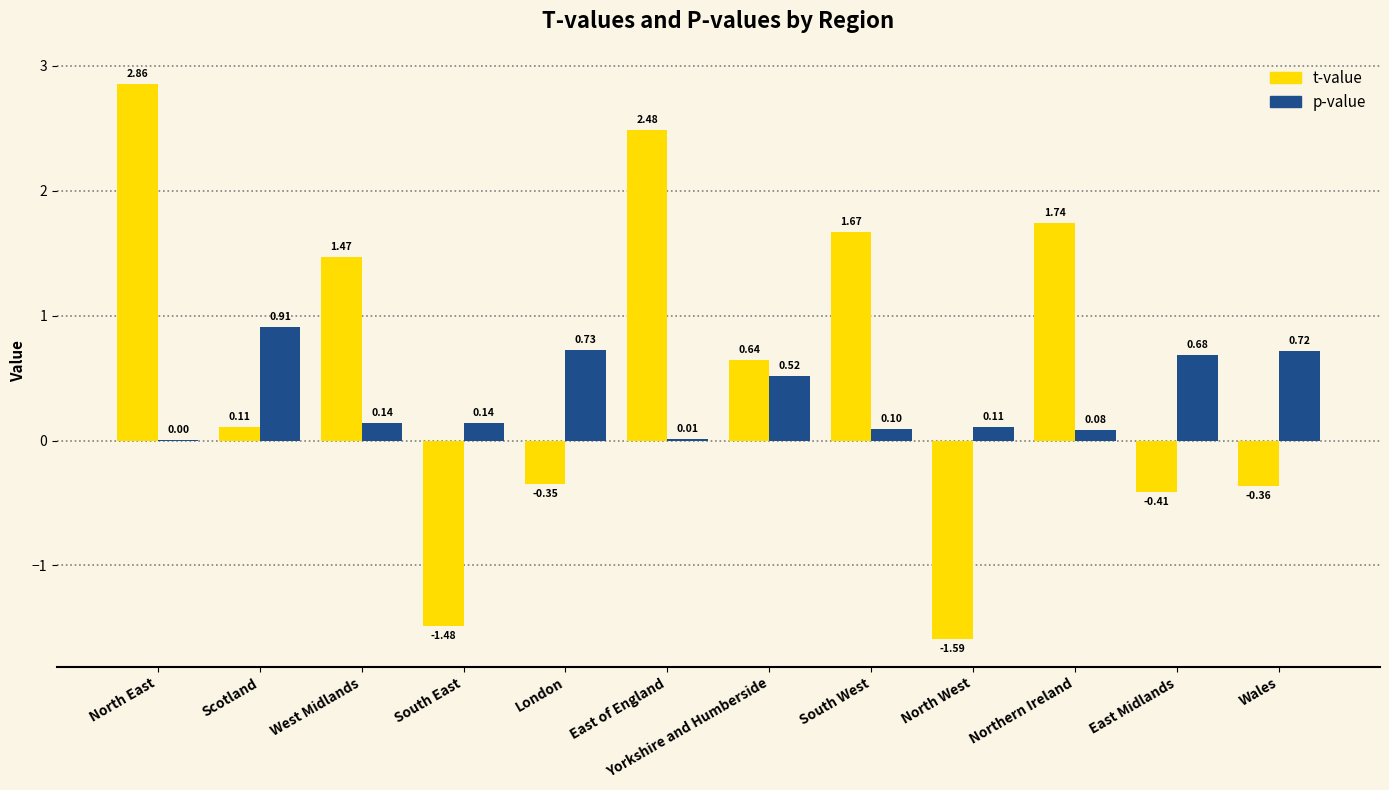

Which series has the largest total across all categories?

t-value